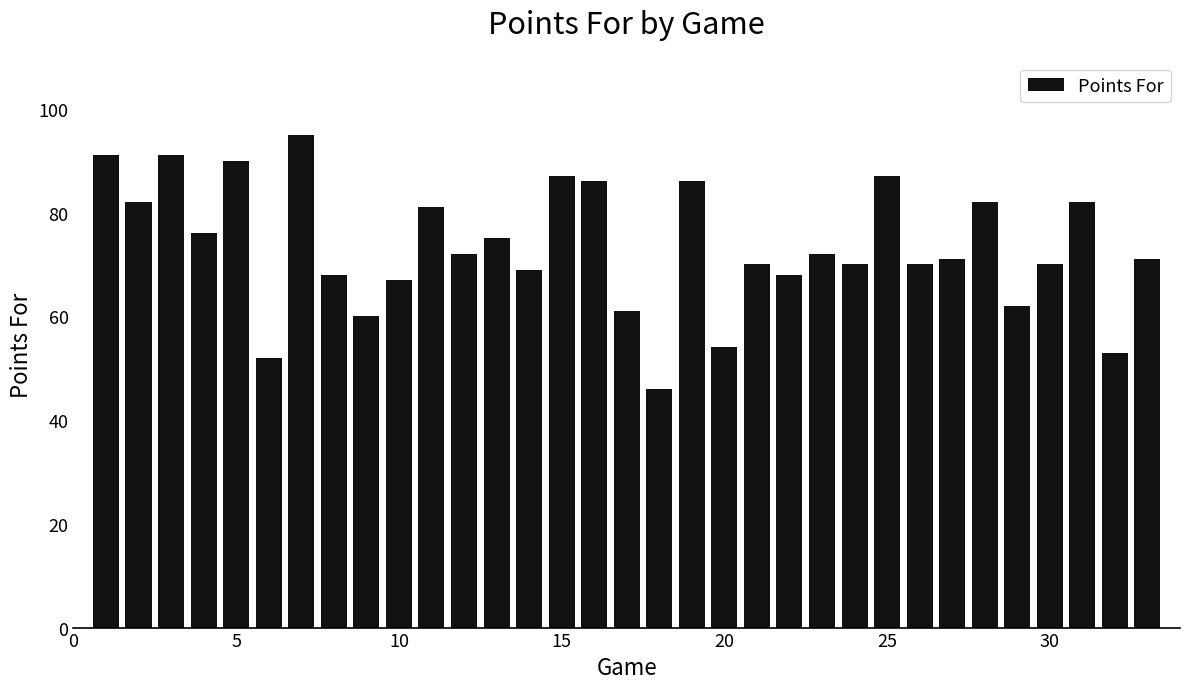

What is the minimum value shown in the chart?

46